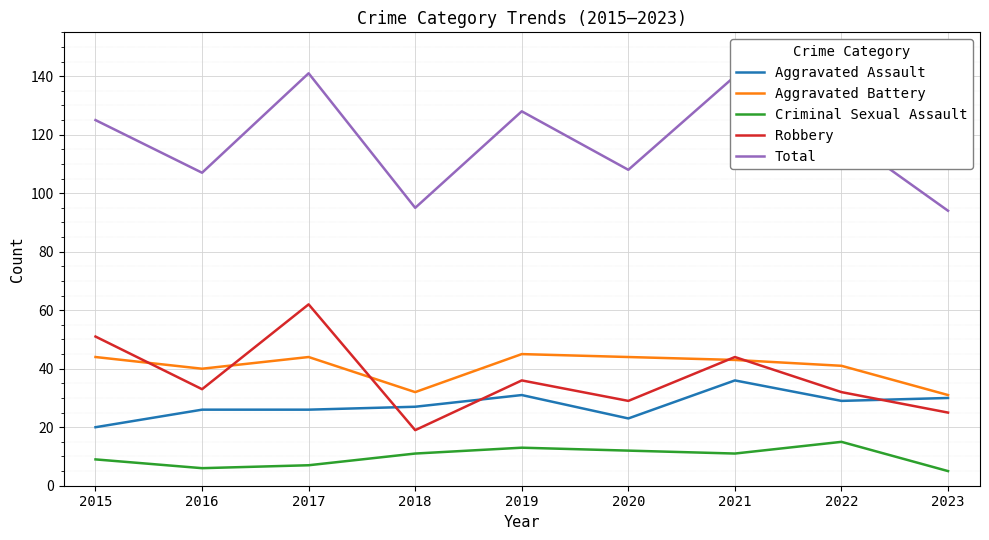

At which label is Total closest to 117?

2022